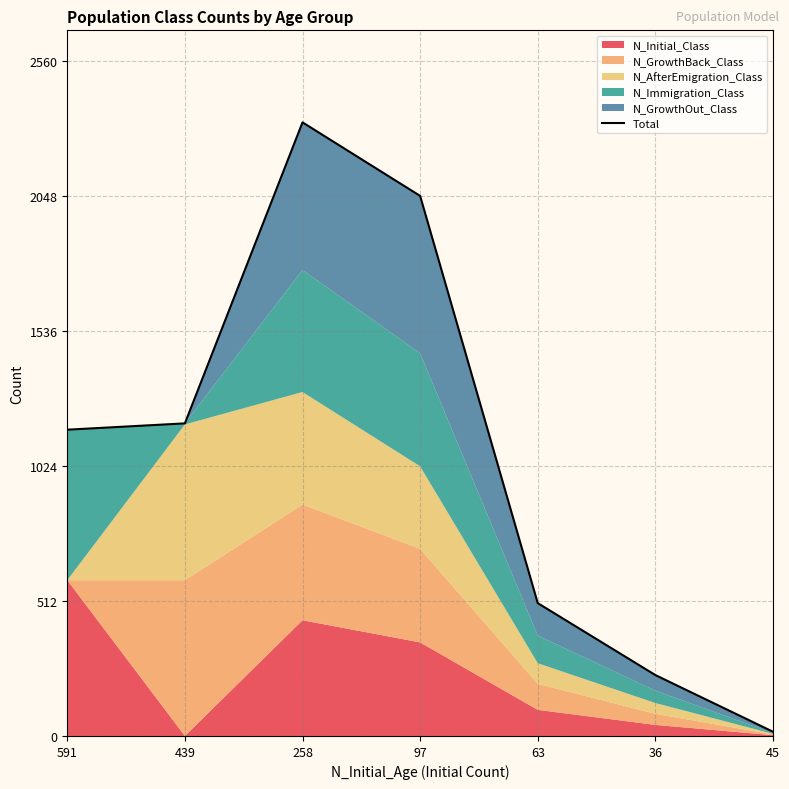

How many data points are less than 1162?

3